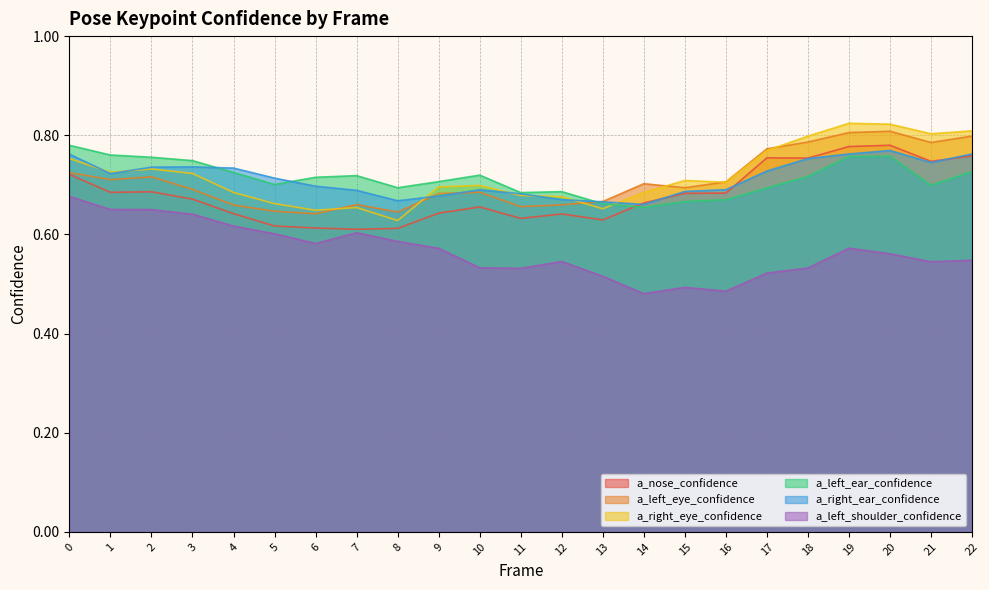

Between 2 and 22, which series saw the biggest shift?

a_left_shoulder_confidence